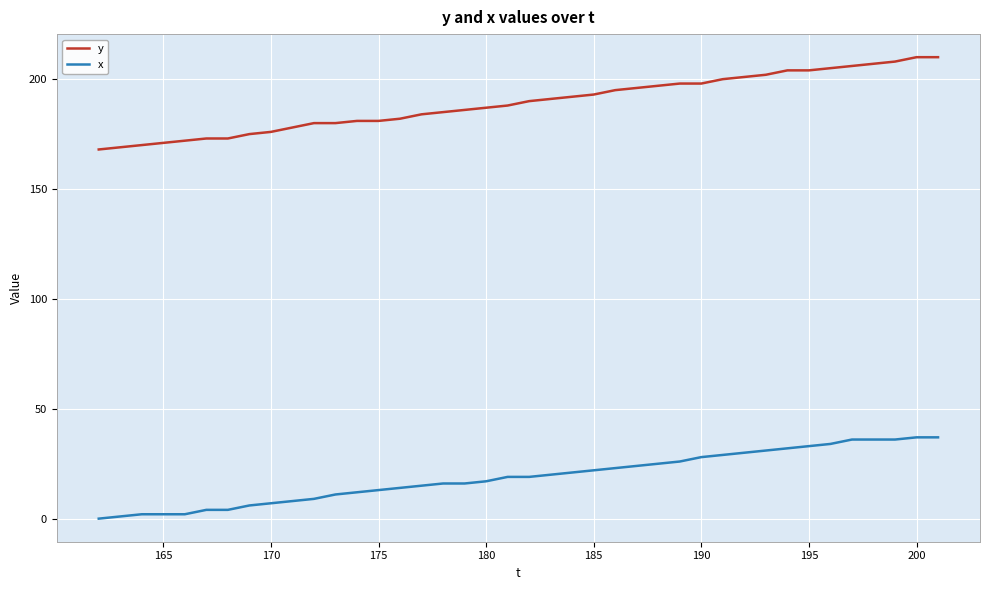

True or false: x and y intersect in this chart.

False